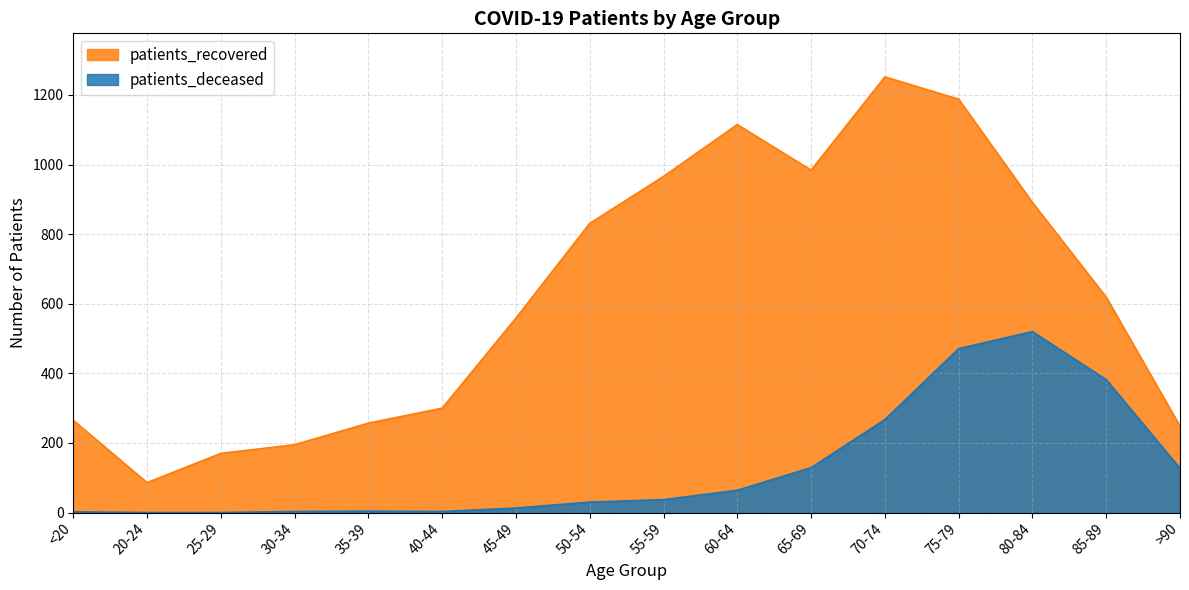

How many lines are shown in the chart?

2